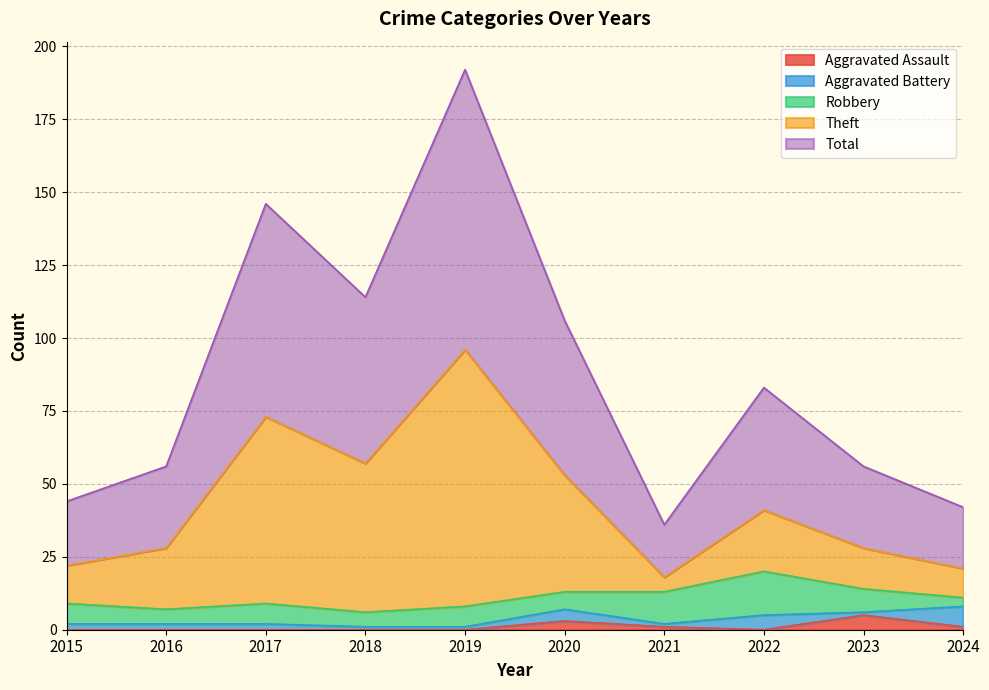

How many lines are shown in the chart?

5